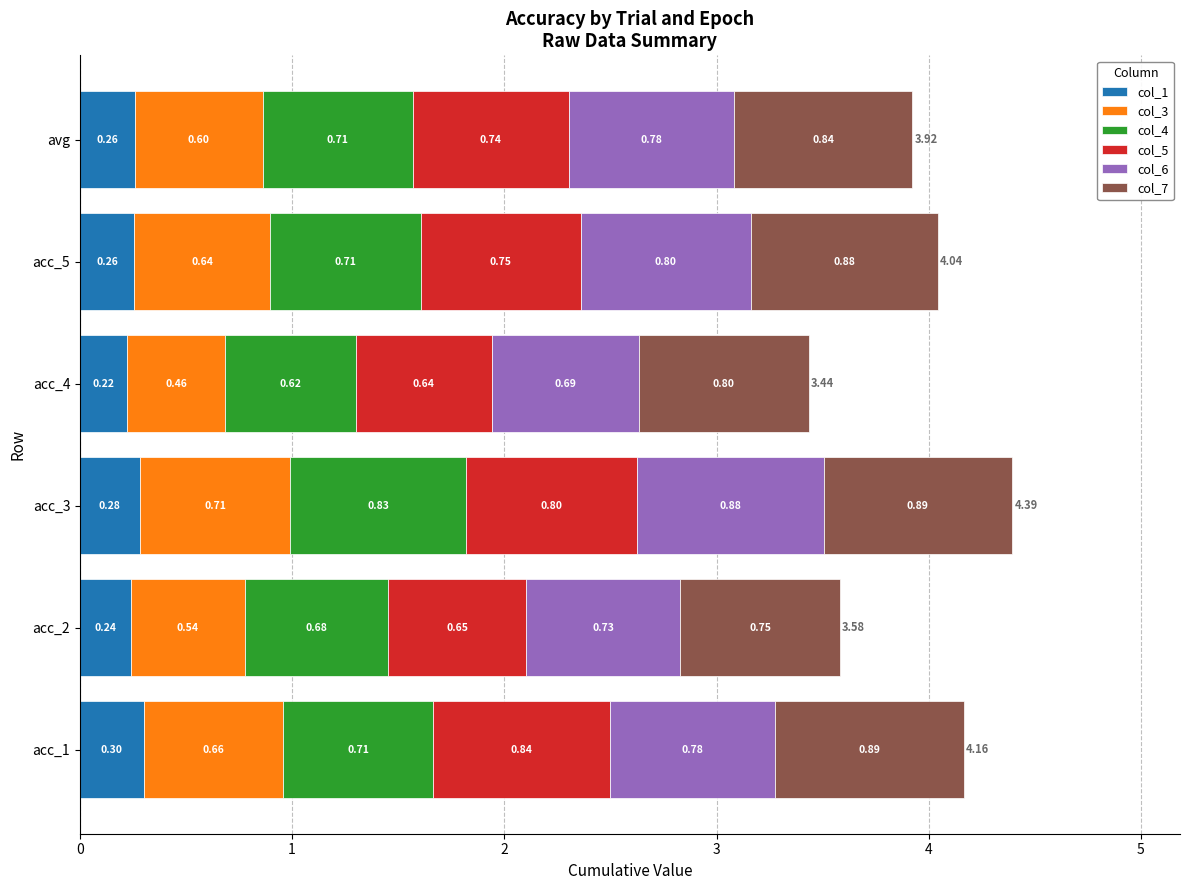

What is the total value across all series at acc_3?

4.4